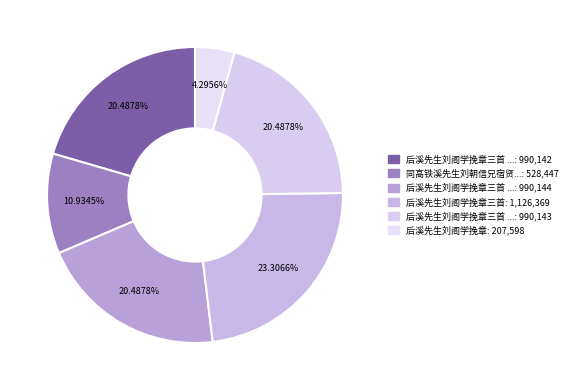

Rank the categories by value from lowest to highest.

后溪先生刘阁学挽章, 同高铁溪先生刘朝信兄宿贤隐寺次韵, 后溪先生刘阁学挽章三首 其三, 后溪先生刘阁学挽章三首 其二, 后溪先生刘阁学挽章三首 其一, 后溪先生刘阁学挽章三首